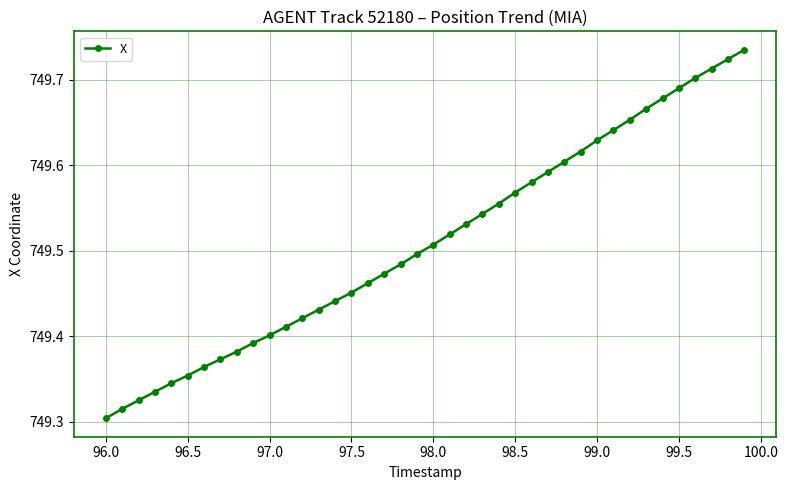

How many values are between 749 and 750?

40